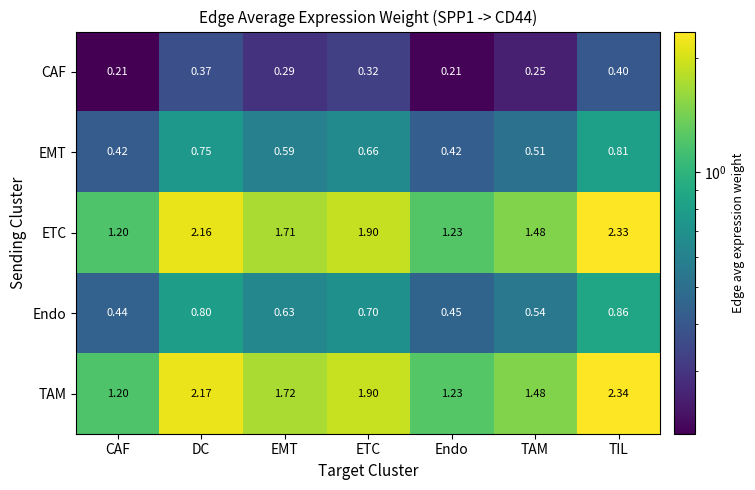

Which category has the highest value in the Endo series?

TIL